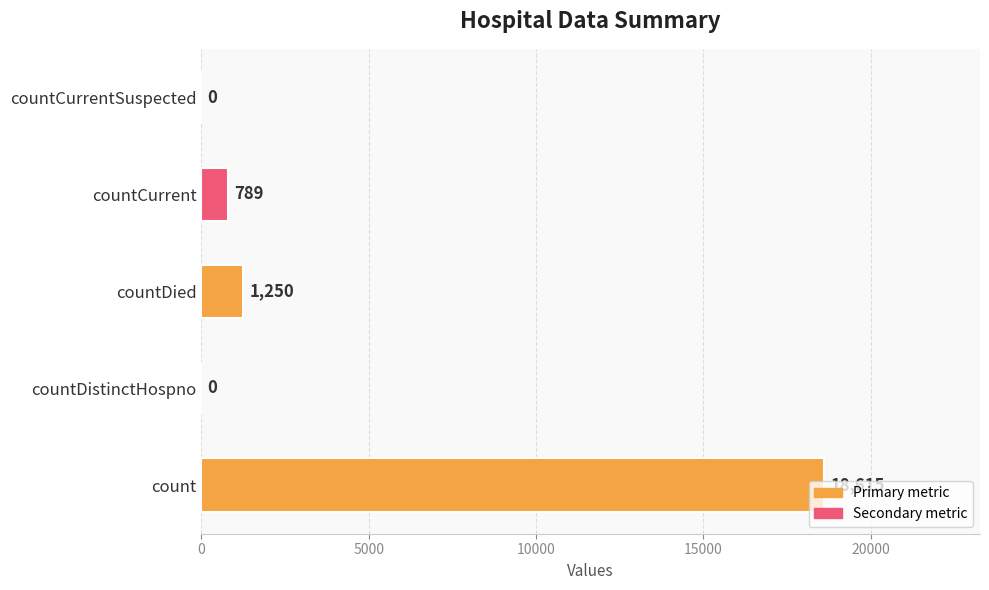

At which label is the value closest to 9307?

countDied